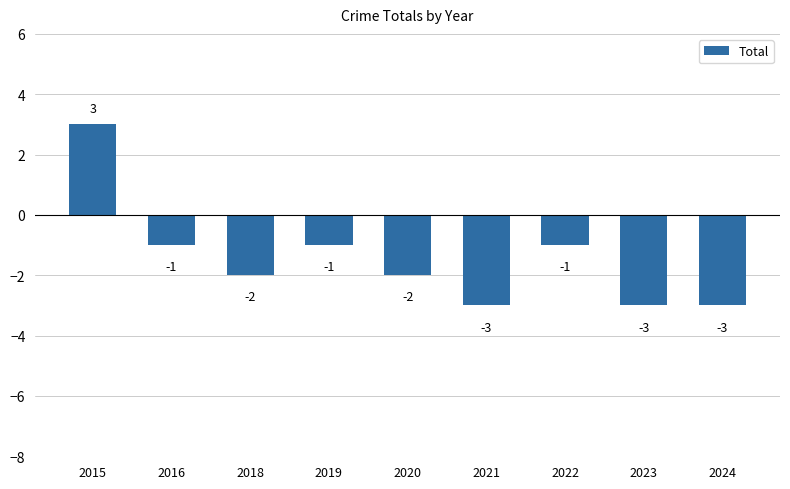

True or false: the data shows -3 at 2024.

True